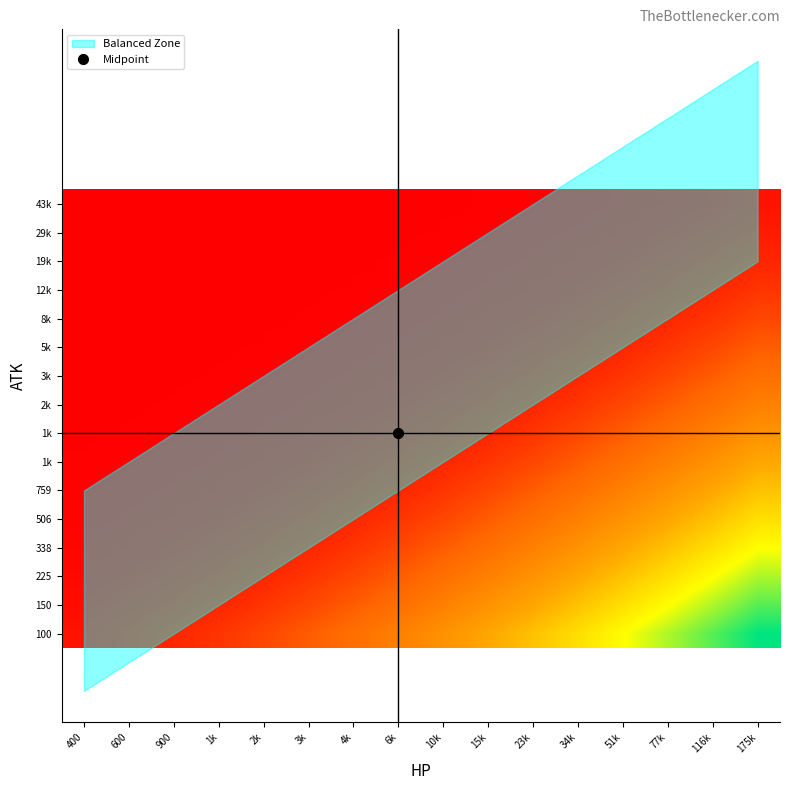

At which category is the sum across all series the highest?

175k